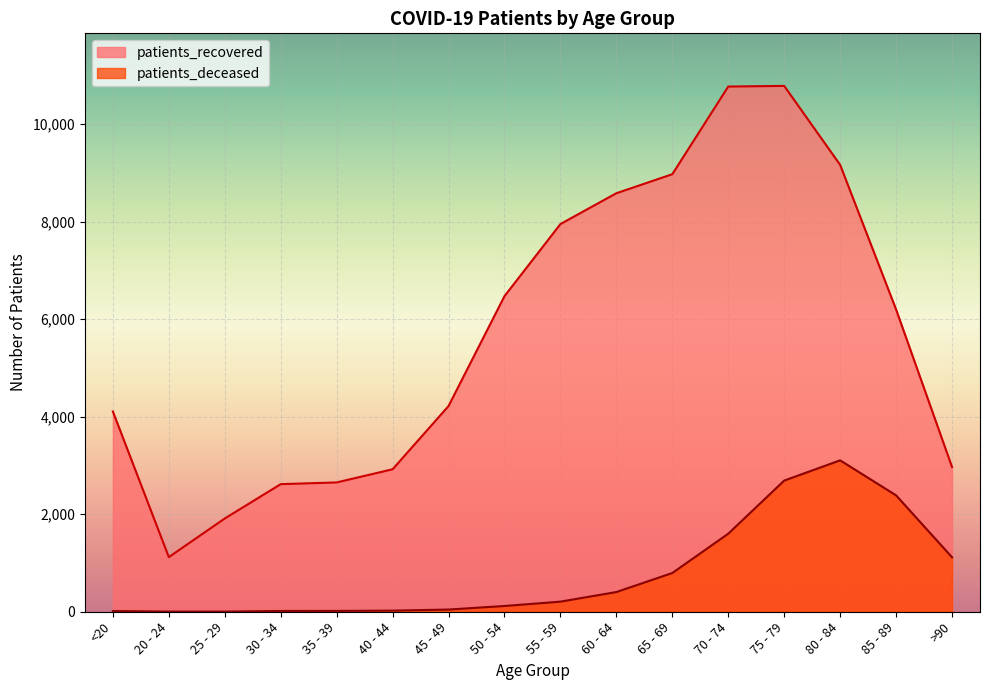

Reading left to right, extract all data points from this chart.

patients_recovered: 4105	1120	1912	2616	2651	2921	4217	6470	7948	8580	8970	10767	10780	9161	6197	2968
patients_deceased: 15	3	3	16	17	23	45	118	207	404	794	1600	2689	3104	2386	1117